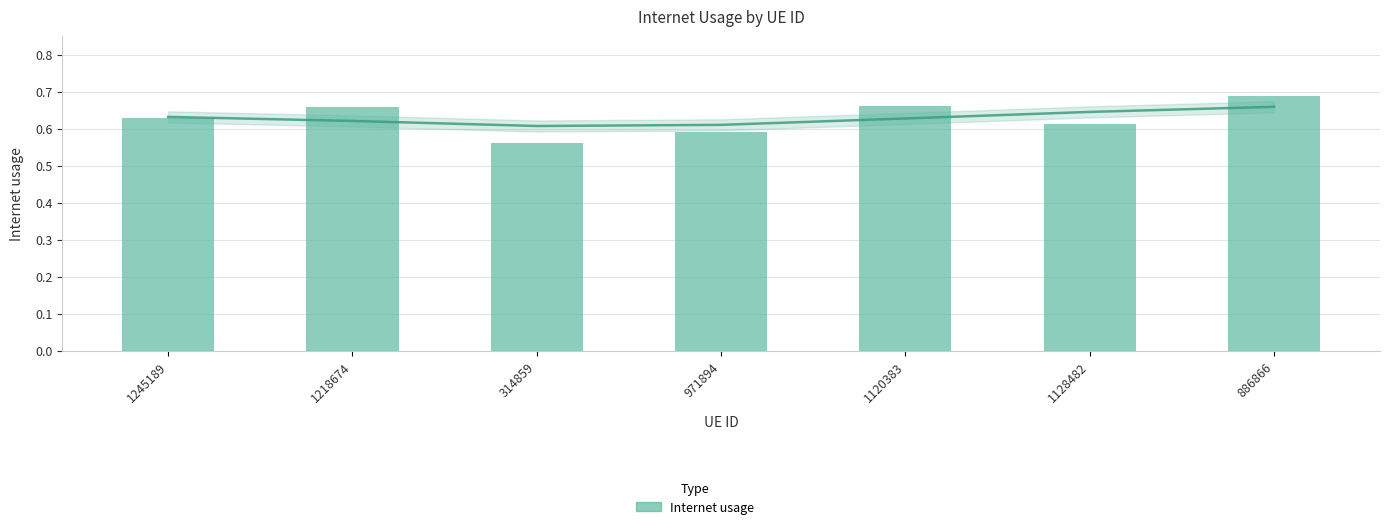

What is the label of the 1st bar from the left?

1245189